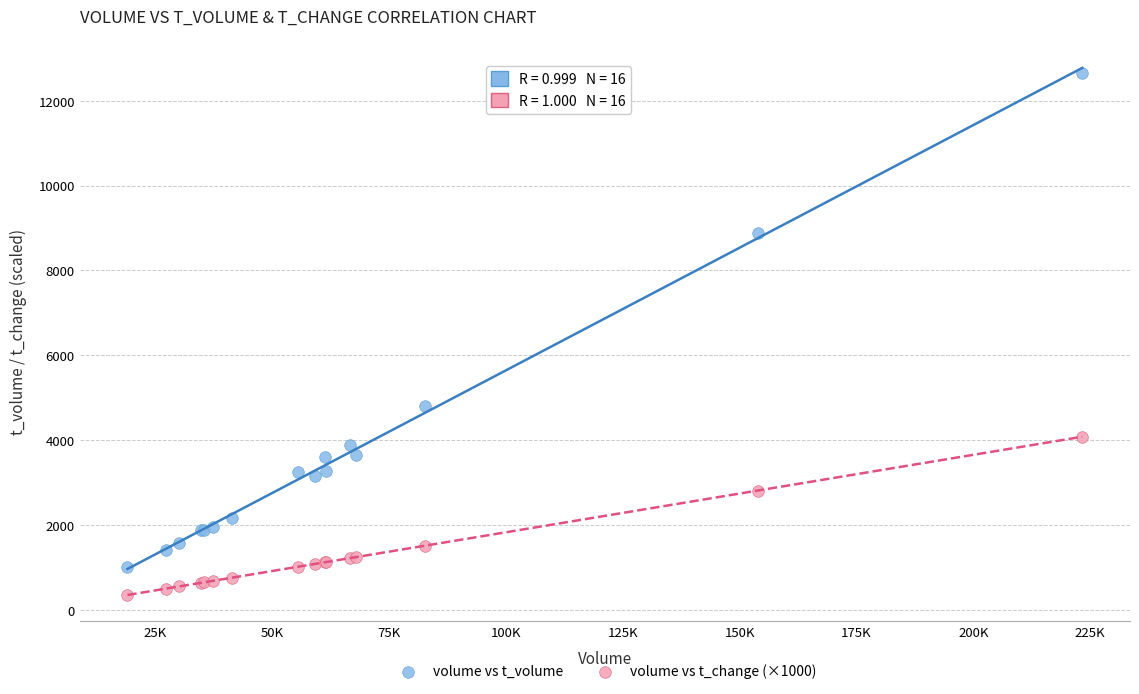

Which series has the widest spread of Y values?

volume vs t_volume